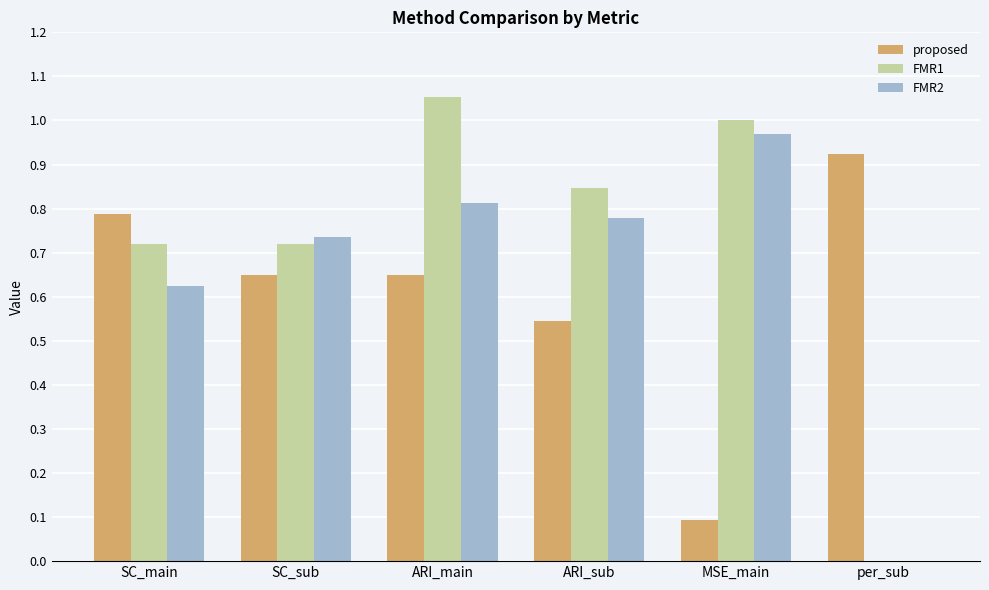

Which series has the largest range (max minus min)?

FMR1